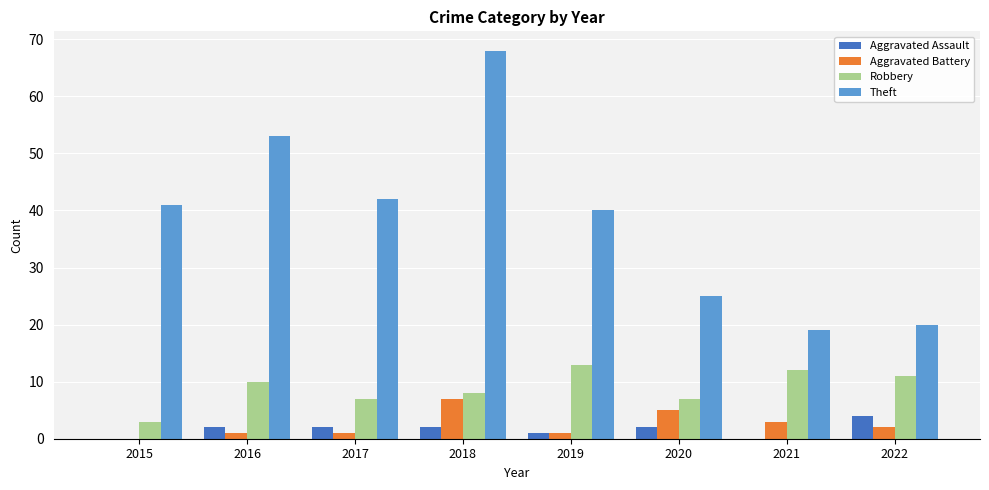

Which series has the widest spread of values?

Theft